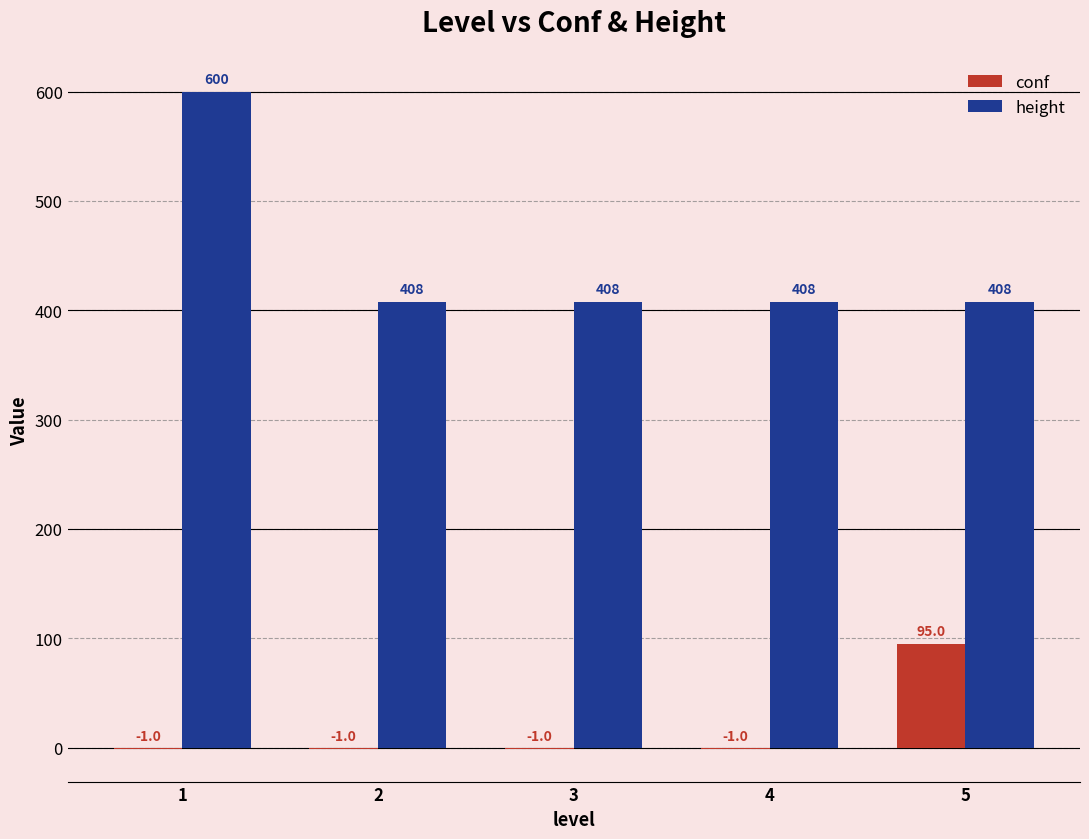

The value of conf at 1 is -1. True or false?

True